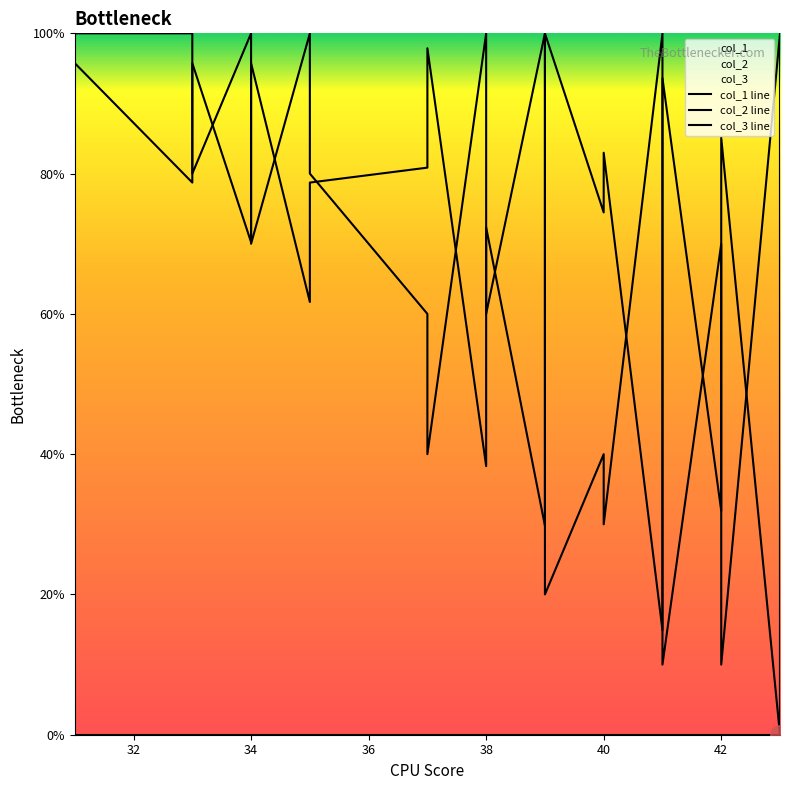

How many intersections are there between col_2 and col_1?

15